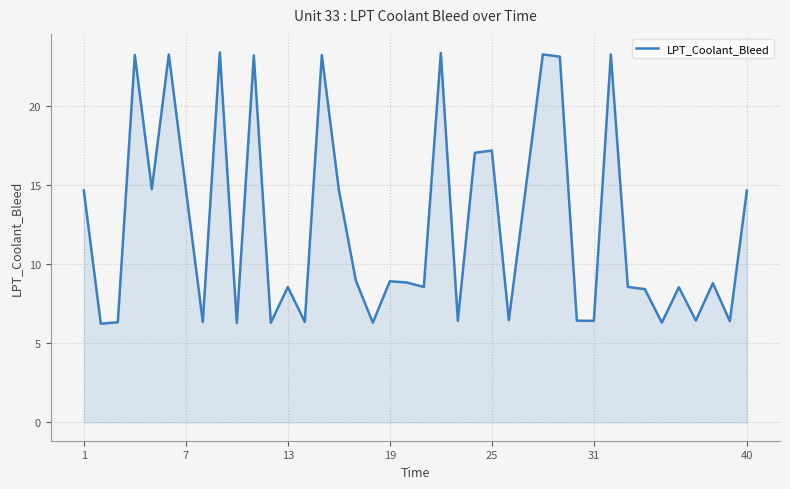

How many lines are shown in the chart?

1